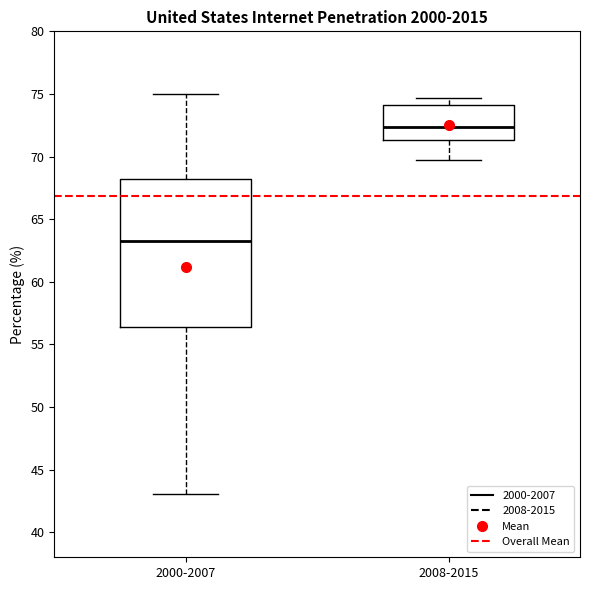

Where is the upper edge of the box for 2000-2007 on the y-axis? The values are not printed on the chart, so give them approximately, as read against the axis.

68.0